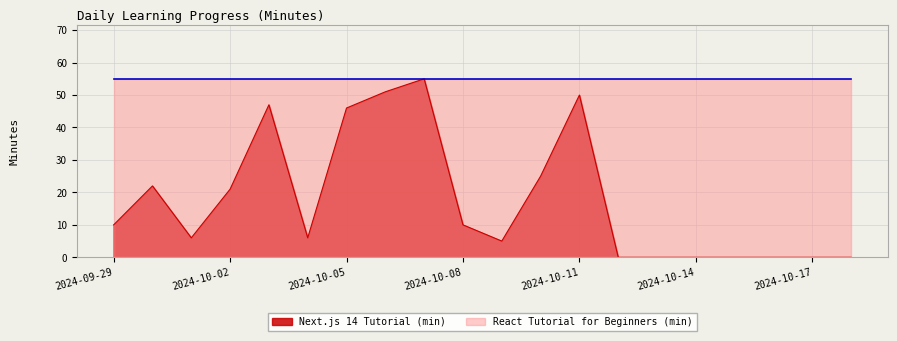

Reading right to left, extract all data points from this chart.

2024-10-18=0	2024-10-17=0	2024-10-16=0	2024-10-15=0	2024-10-14=0	2024-10-13=0	2024-10-12=0	2024-10-11=50	2024-10-10=25	2024-10-09=5	2024-10-08=10	2024-10-07=55	2024-10-06=51	2024-10-05=46	2024-10-04=6	2024-10-03=47	2024-10-02=21	2024-10-01=6	2024-09-30=22	2024-09-29=10